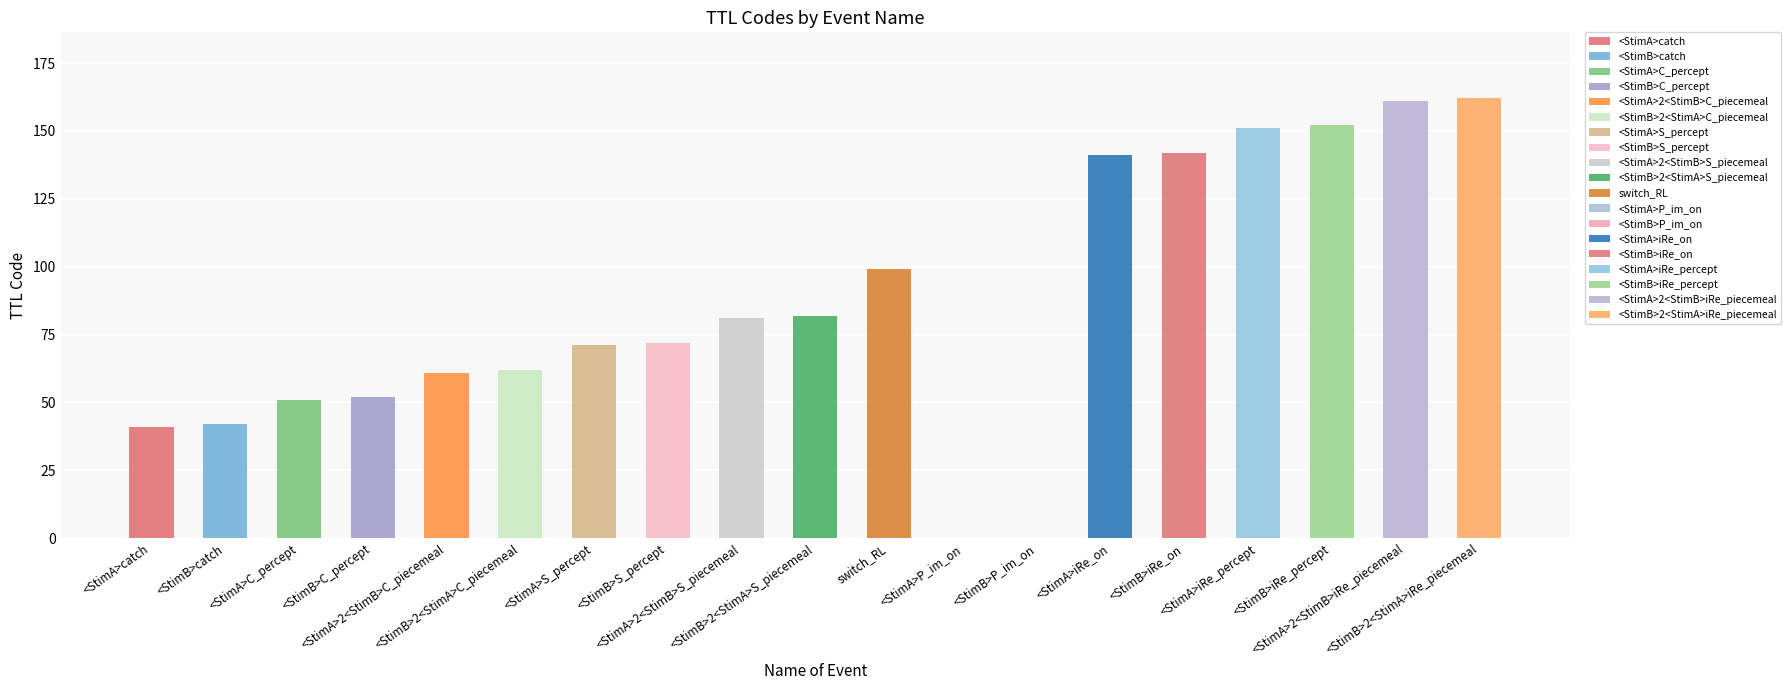

What is the maximum value shown in the chart?

162